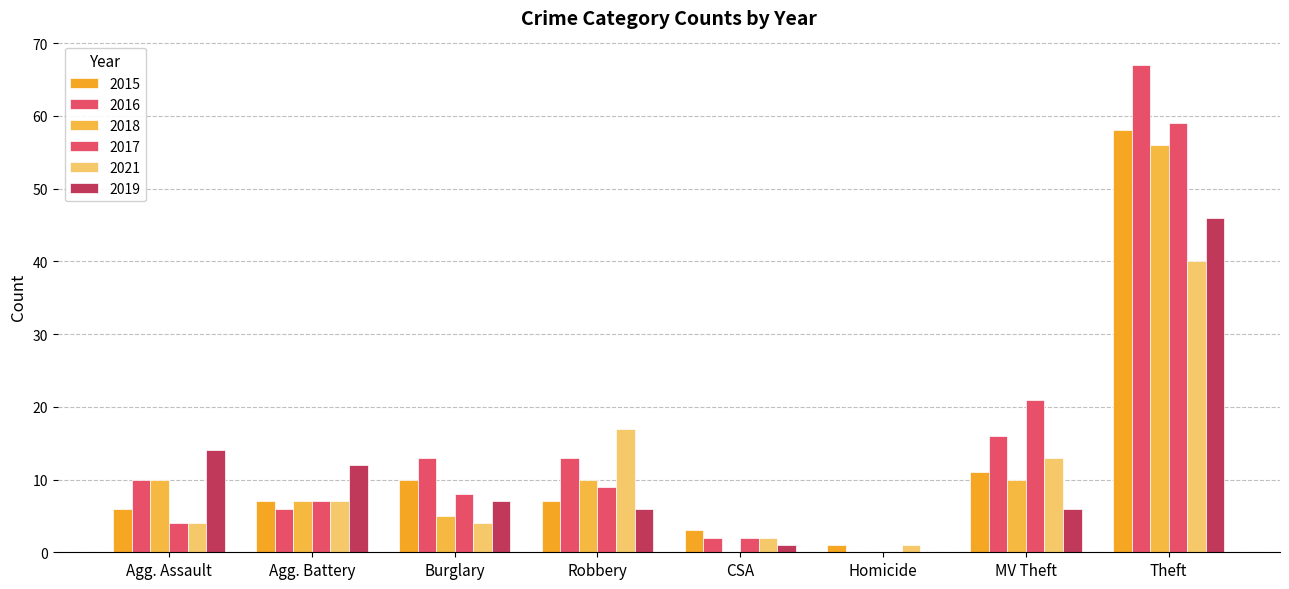

Are the bars grouped side by side (vs. stacked)?

Yes